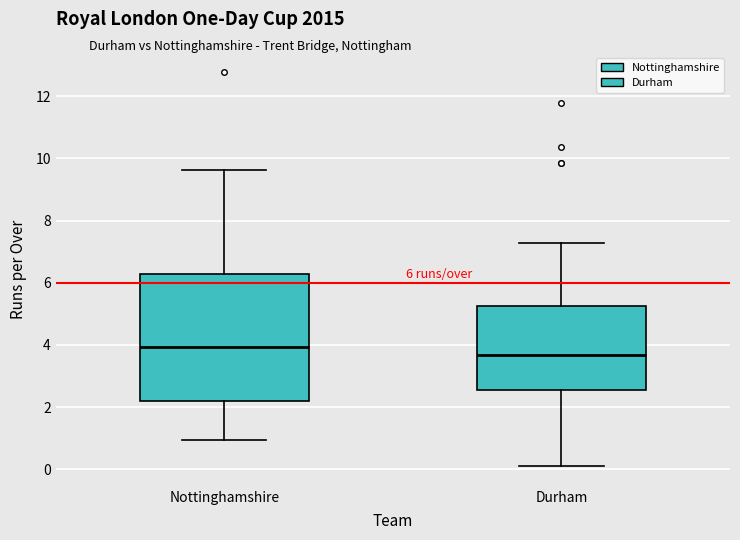

Which box is the tallest, from its lower edge to its upper edge?

Nottinghamshire